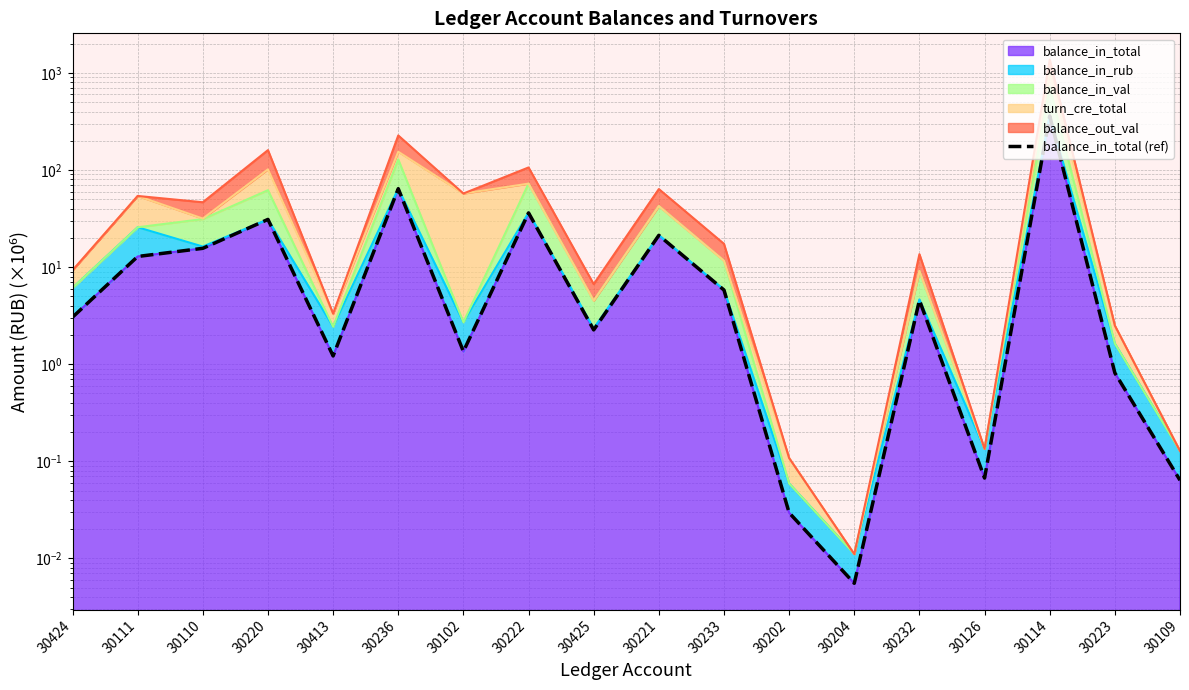

True or false: the data shows 21.3 at 30221.

True